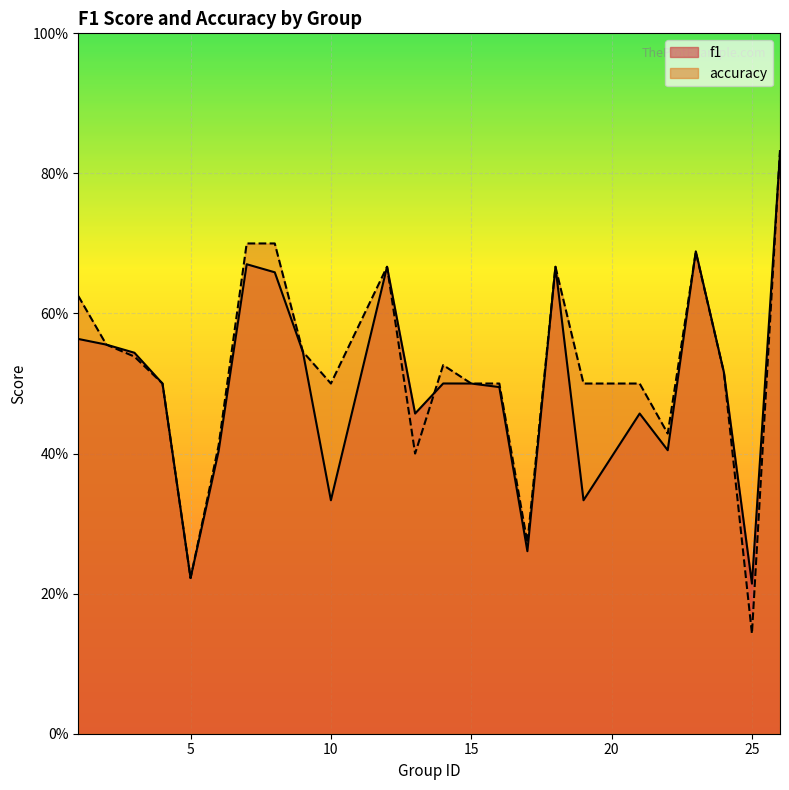

What is the maximum value for f1?

0.8